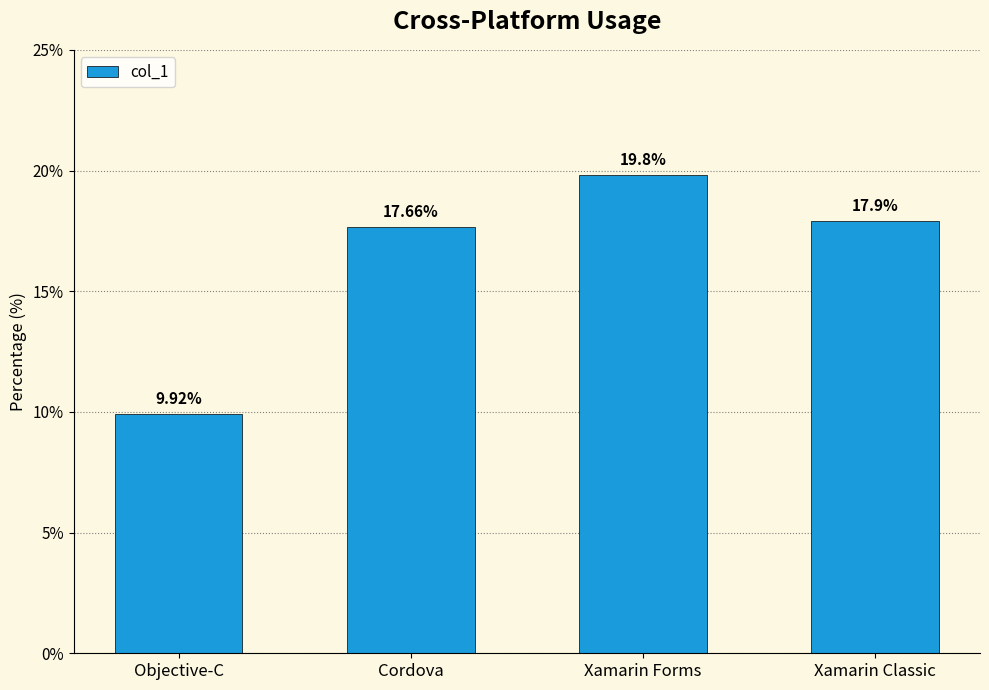

List the labels in order of value, largest first.

Xamarin Forms, Xamarin Classic, Cordova, Objective-C